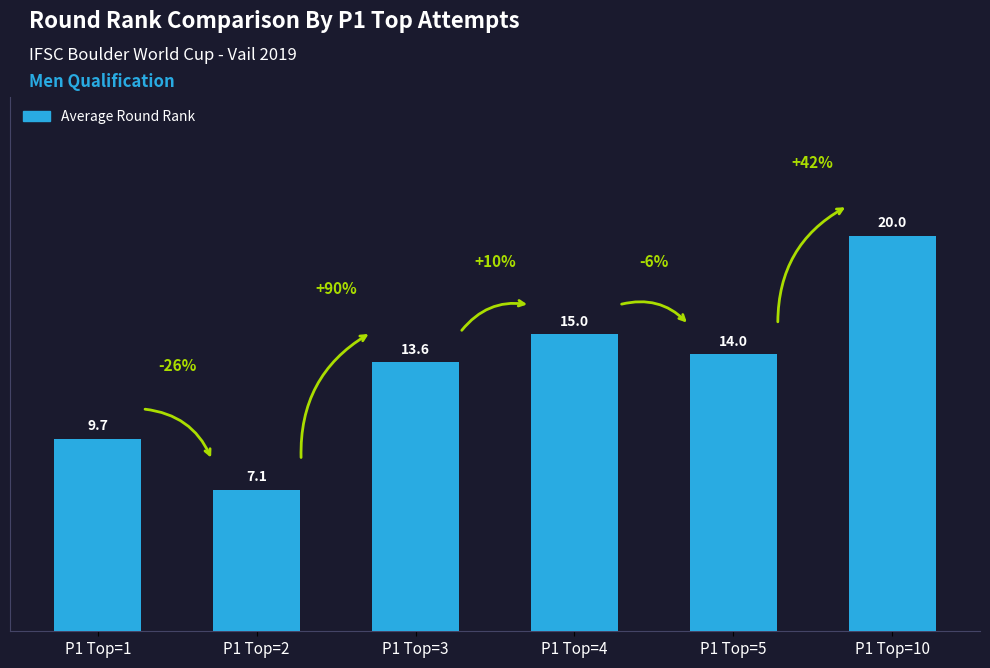

Reading left to right, list all the values displayed in this chart.

9.7	7.1	13.6	15.0	14.0	20.0